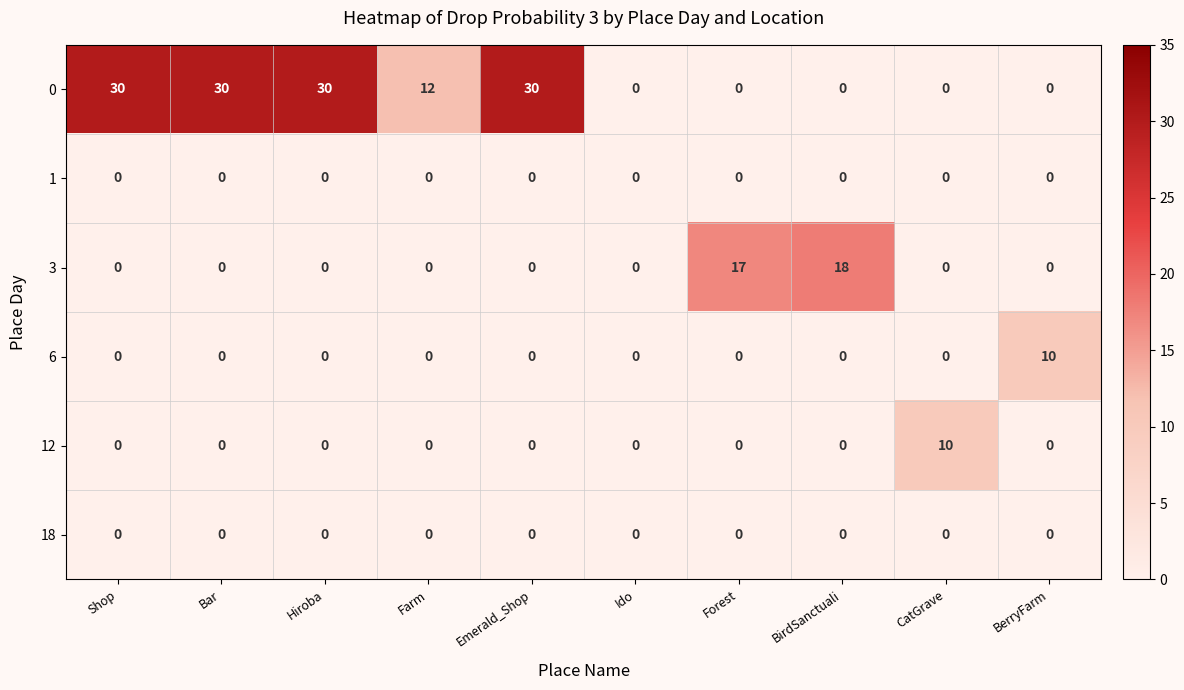

Which series has the largest total across all categories?

row_0